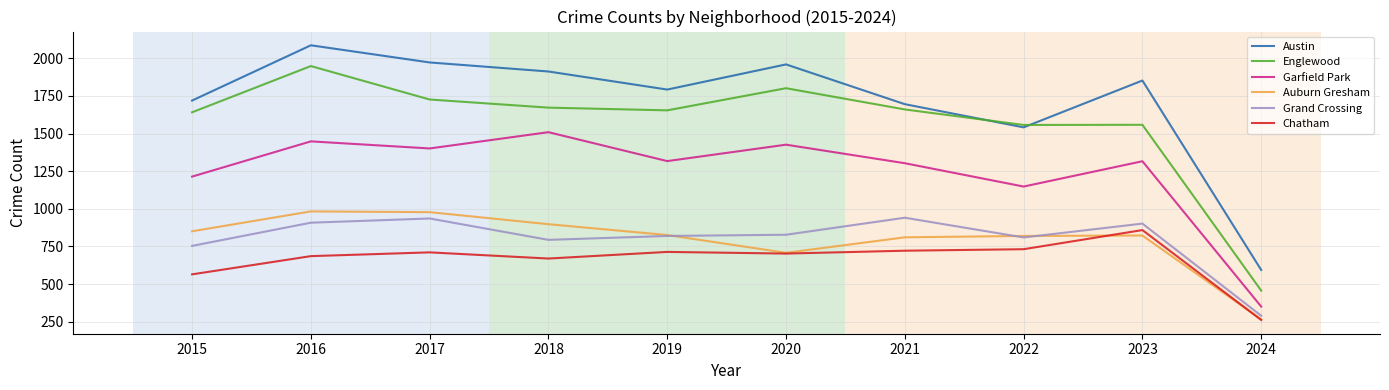

At which category is the sum across all series the highest?

2016